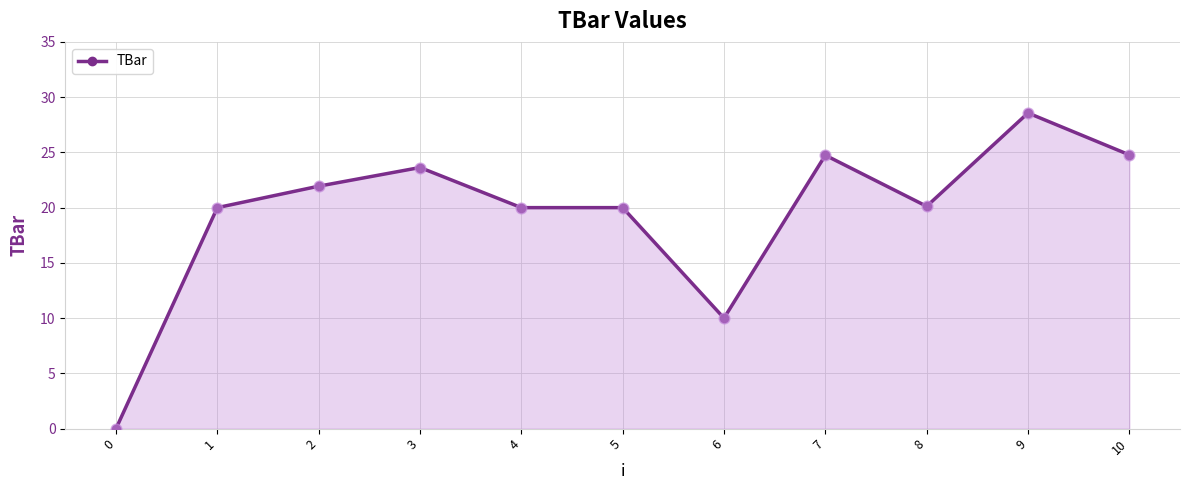

Approximately how many times larger is the value at 3 compared to 5?

1.2